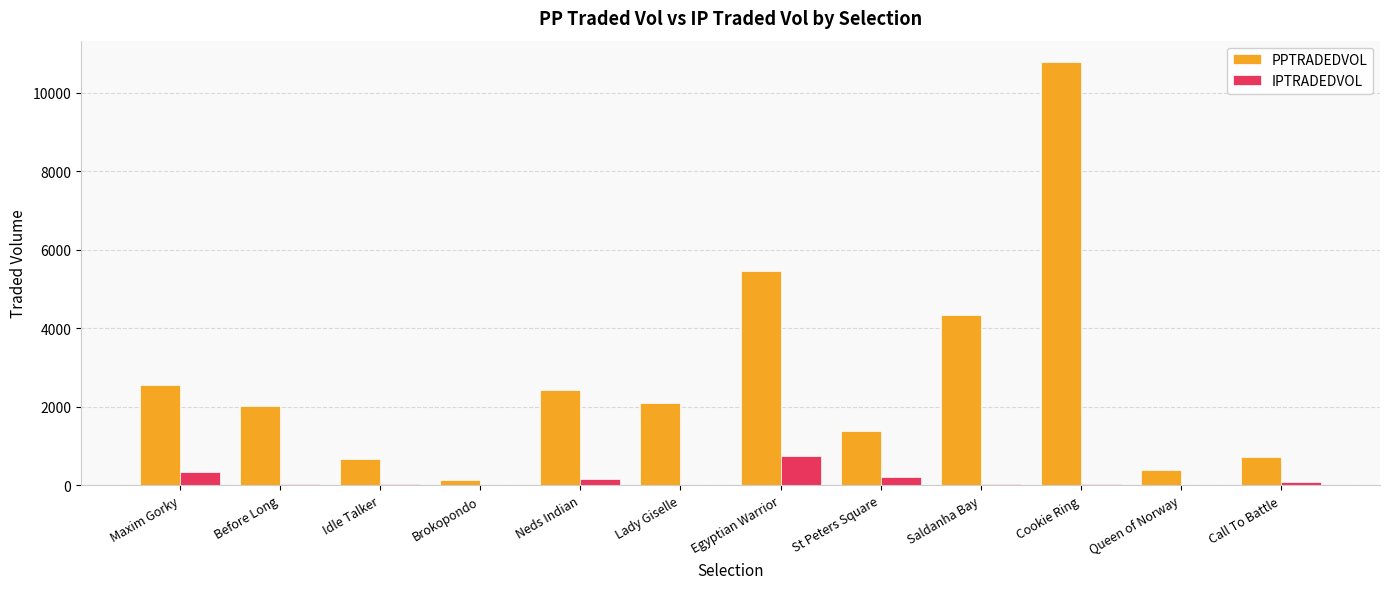

At which category is the sum across all series the highest?

Cookie Ring